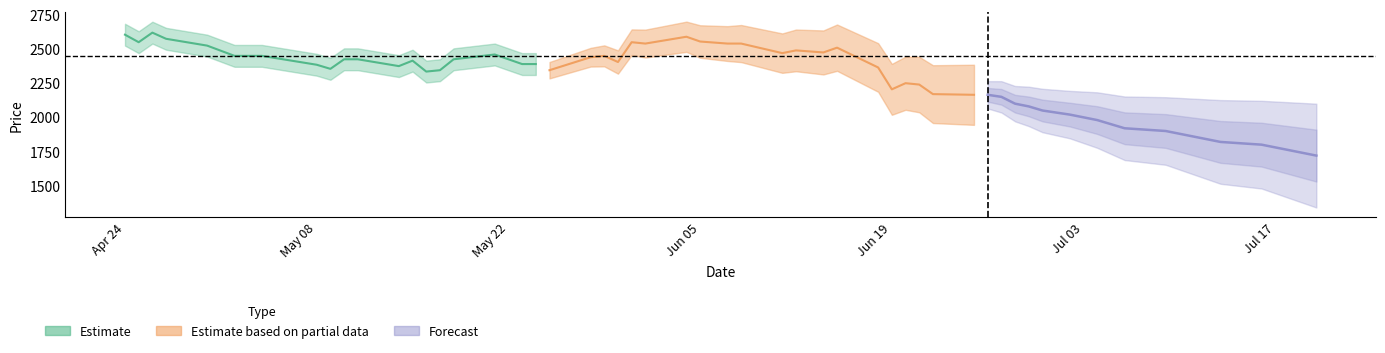

What is the lowest value of the Estimate series?

2335